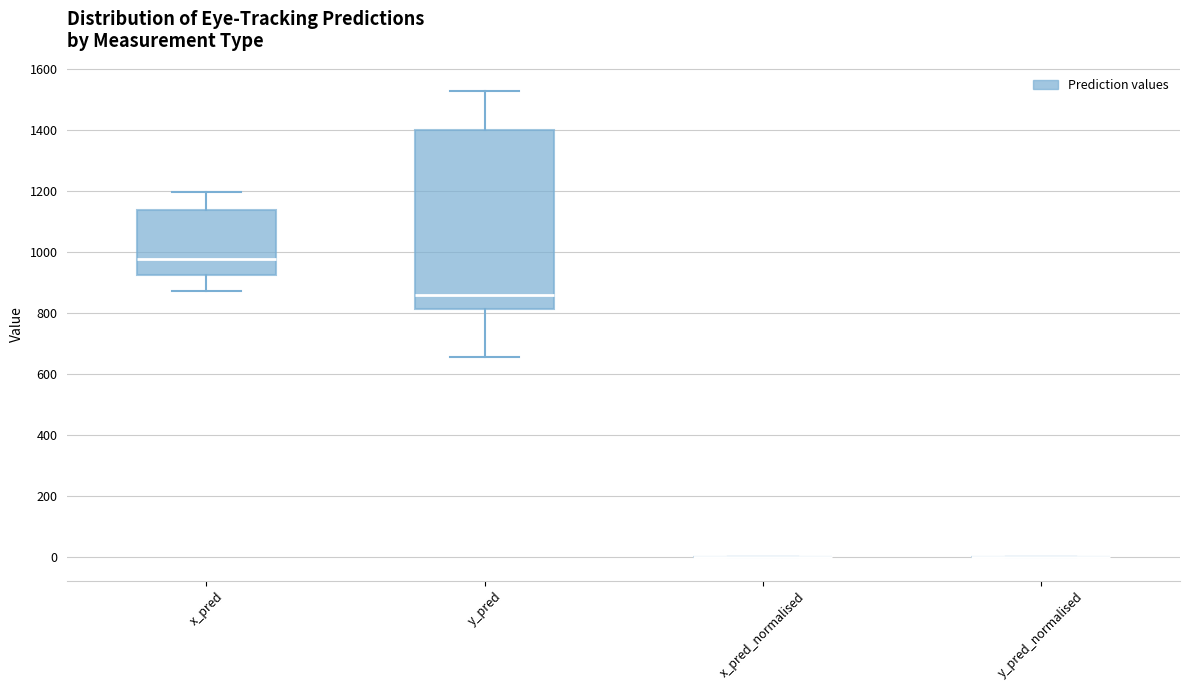

Reading left to right, transcribe this box plot: for each box, give where its median line is, the range the box spans, and where its two whiskers end, as read against the y-axis. The values are not printed on the chart, so give them approximately, as read against the axis.

x_pred: median 980, box 920 to 1140, whiskers 880 to 1200
y_pred: median 860, box 820 to 1400, whiskers 660 to 1520
x_pred_normalised: box collapsed to a line at 0, whiskers 0 to 0
y_pred_normalised: box collapsed to a line at 0, whiskers 0 to 0